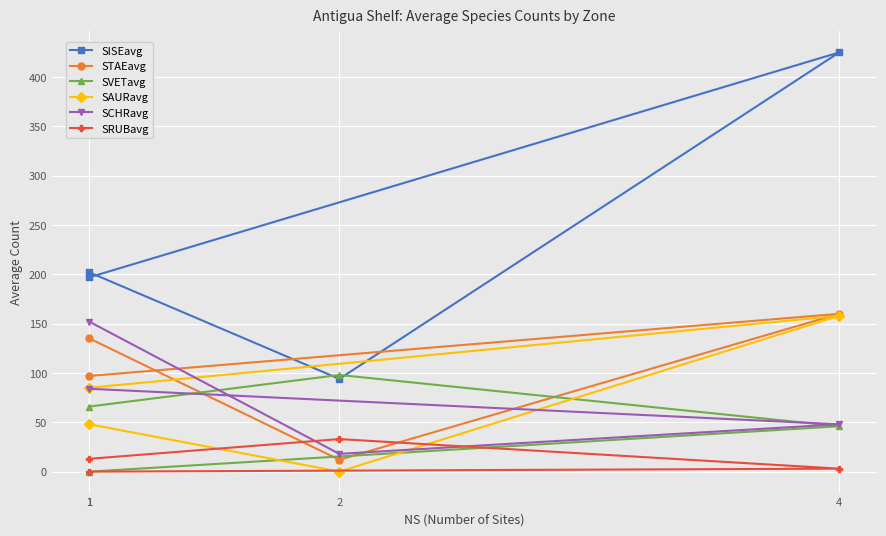

What is the sum of the SCHRavg values at 1 and 4?

132